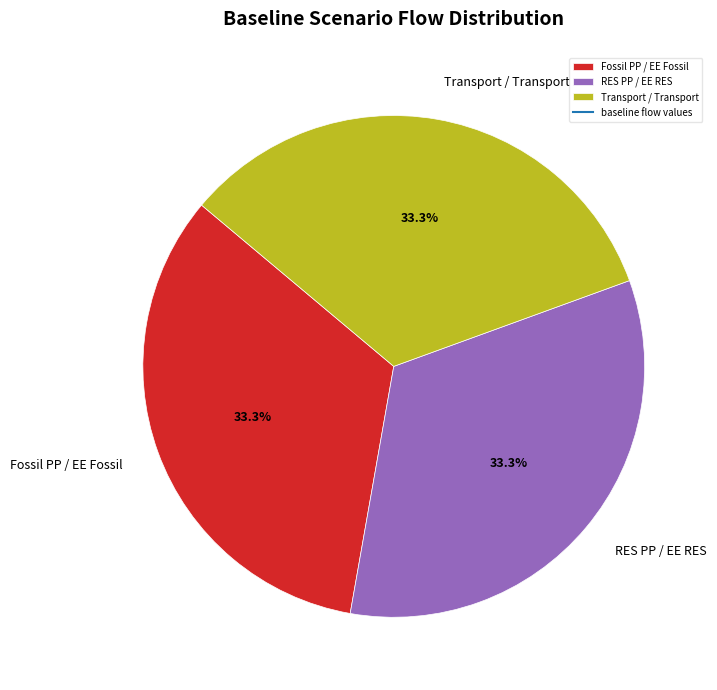

Combined, do Fossil PP / EE Fossil and RES PP / EE RES account for over 50%?

Yes